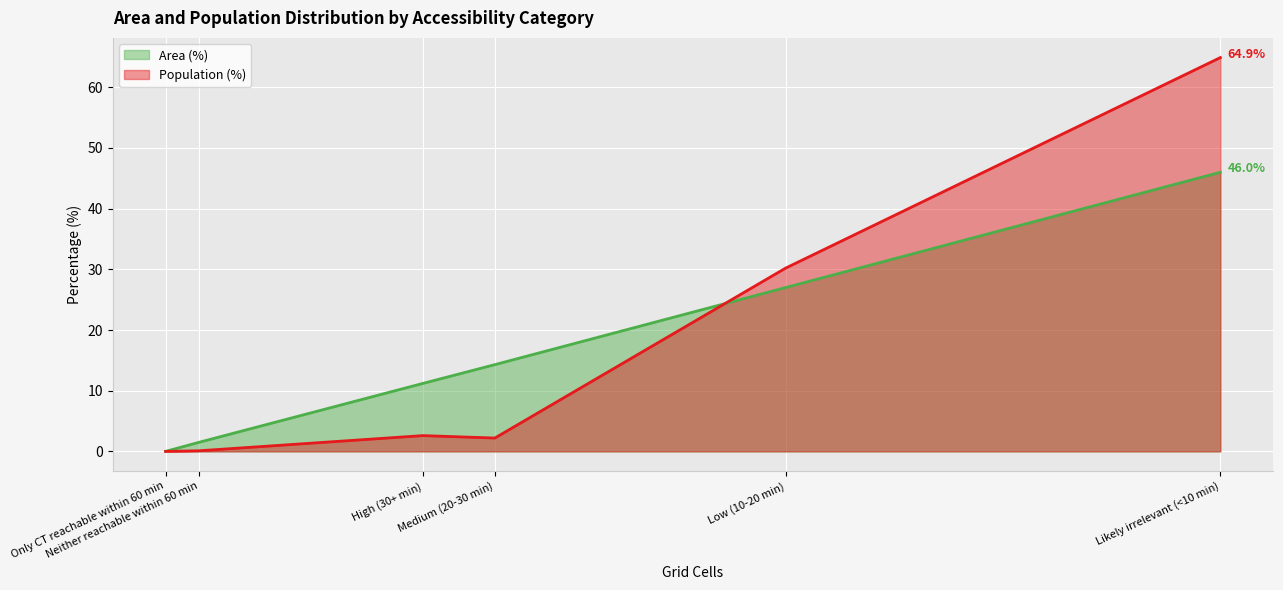

Which series has the largest range (max minus min)?

Population (%)